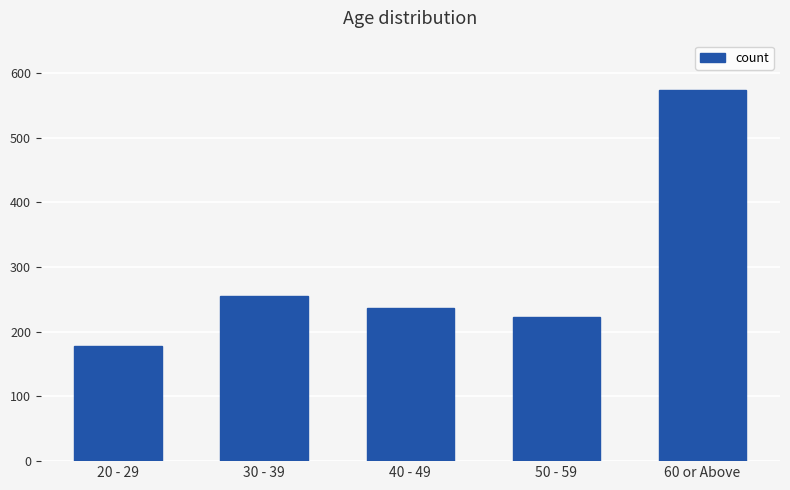

What is the label of the 3rd bar from the left?

40 - 49